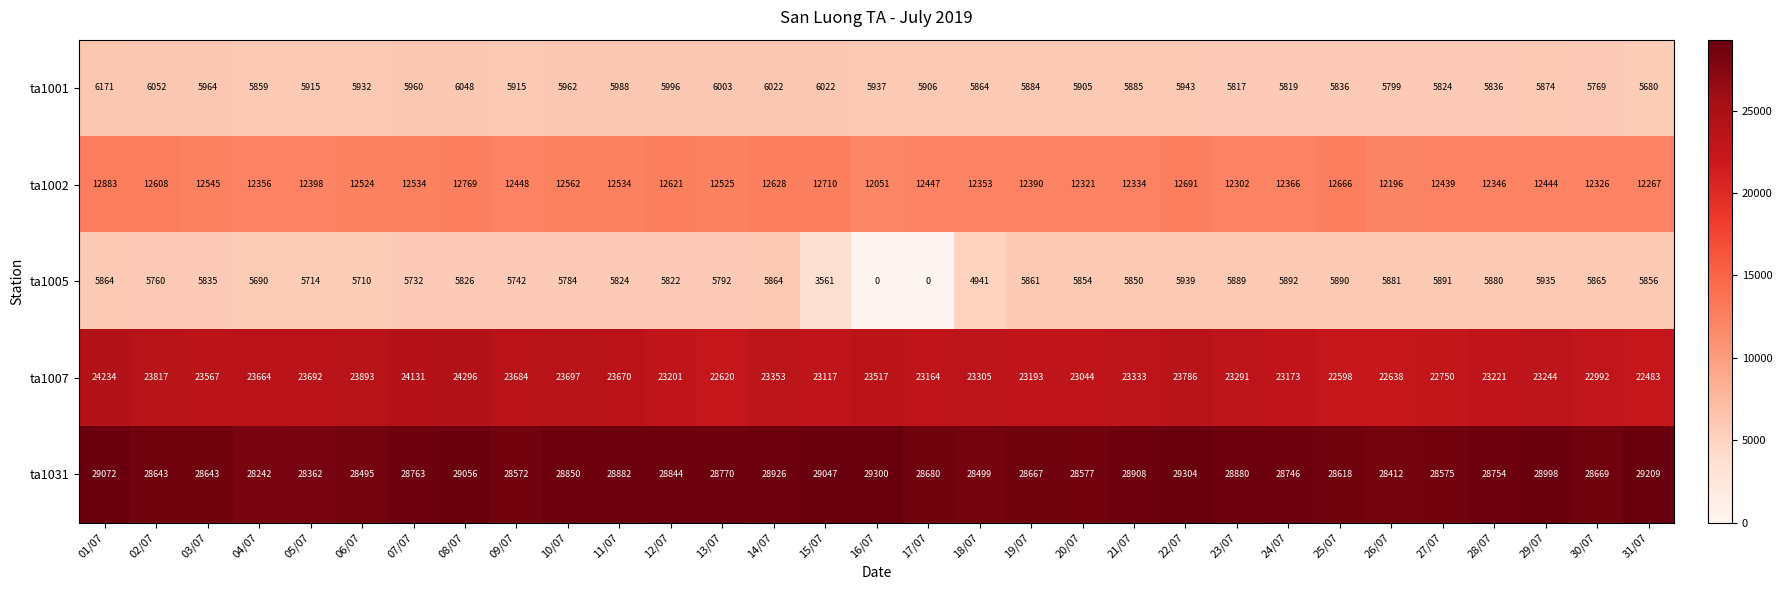

At how many categories does at least one series exceed 12587?

31